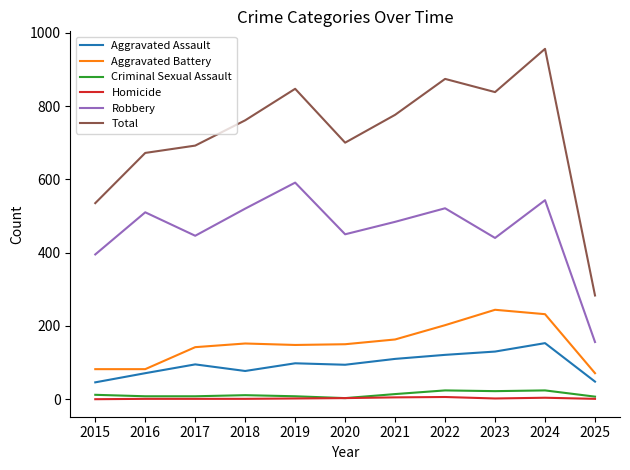

At which category does the chart reach its peak across all series?

2024